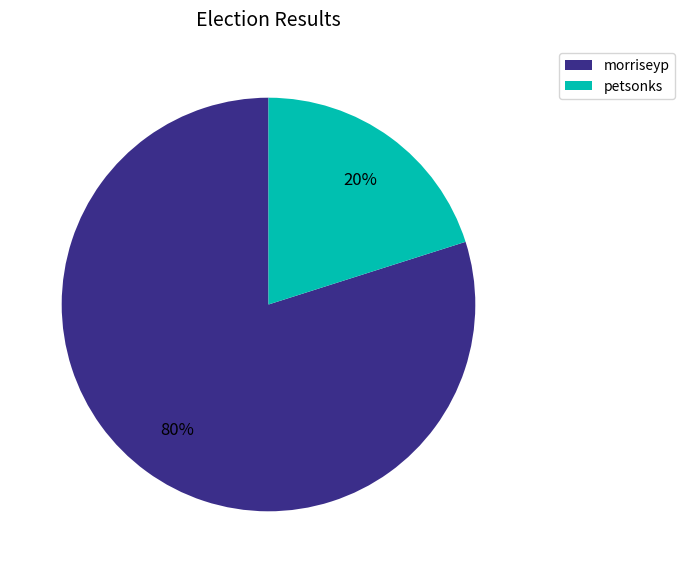

Between petsonks and morriseyp, which is larger?

morriseyp